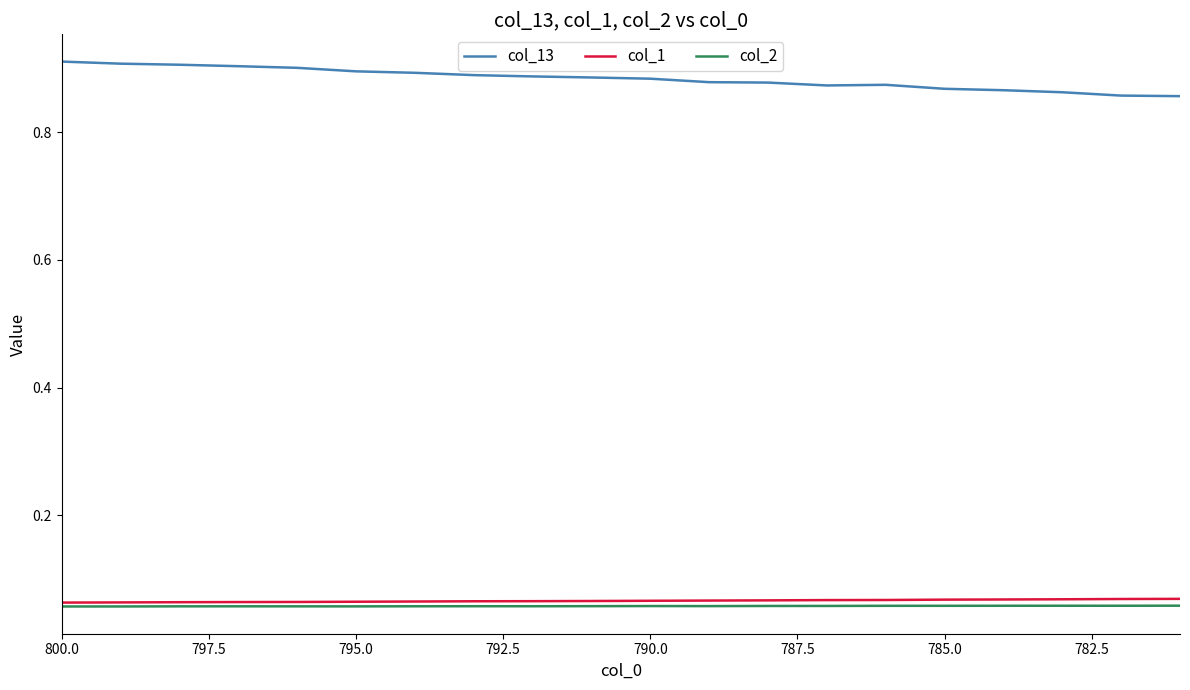

Rank the series by their maximum value, from highest to lowest.

col_13, col_1, col_2